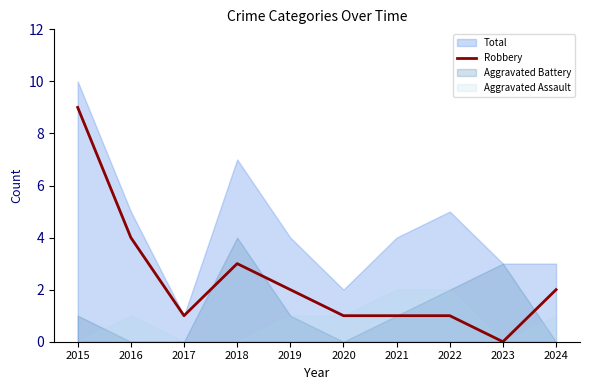

The Robbery series shows 4 at 2016. True or false?

True